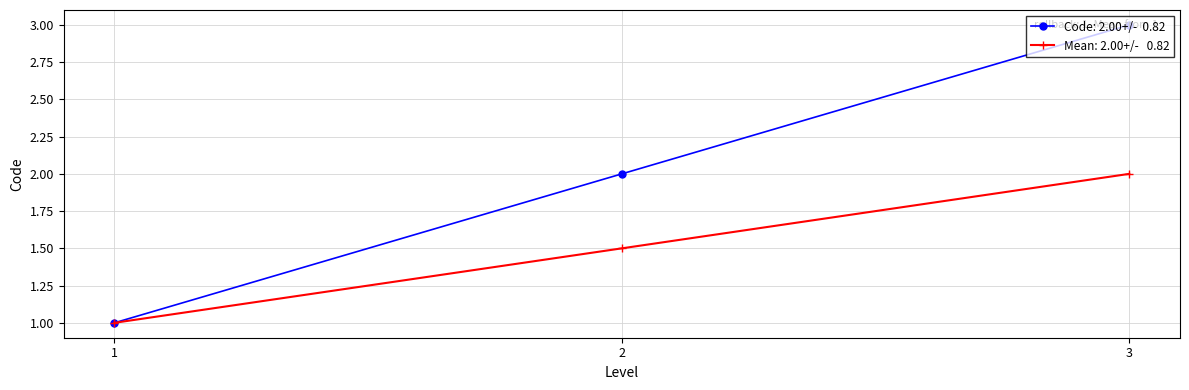

What is the difference between the highest and lowest values at 3?

1.0